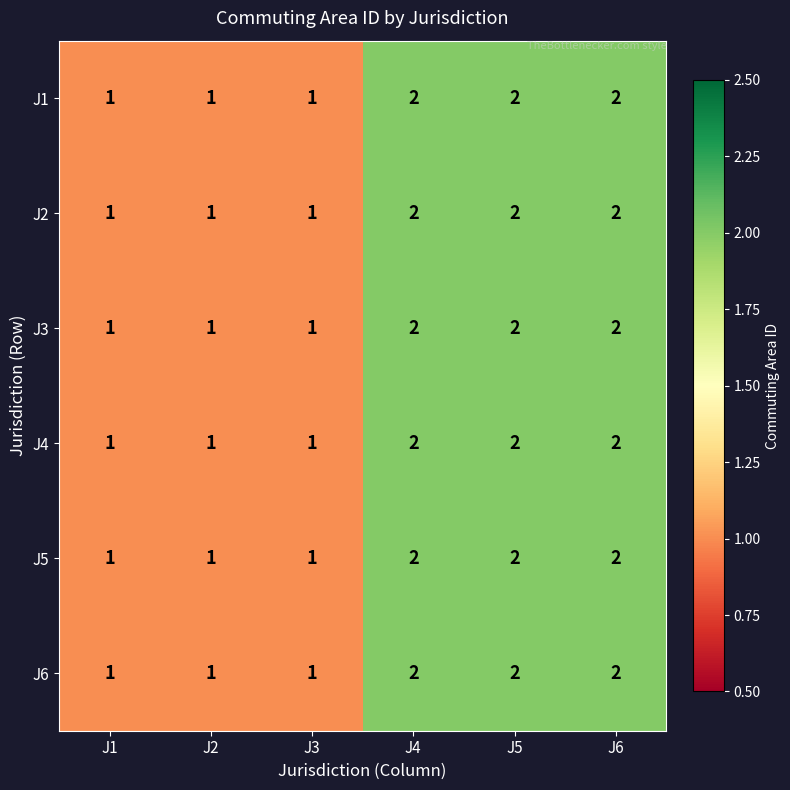

What is the total value across all series at J2?

6